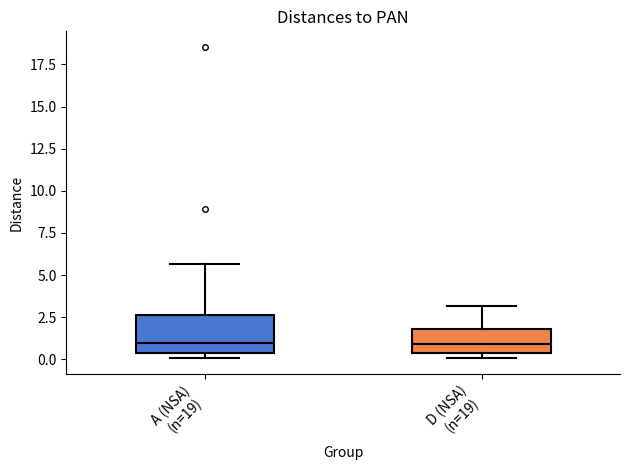

Reading left to right, transcribe this box plot: for each box, give where its median line is, the range the box spans, and where its two whiskers end, as read against the y-axis. The values are not printed on the chart, so give them approximately, as read against the axis.

A (NSA) (n=19): median 1.0, box 0.5 to 2.5, whiskers 0.0 to 5.5
D (NSA) (n=19): median 1.0, box 0.5 to 2.0, whiskers 0.0 to 3.0